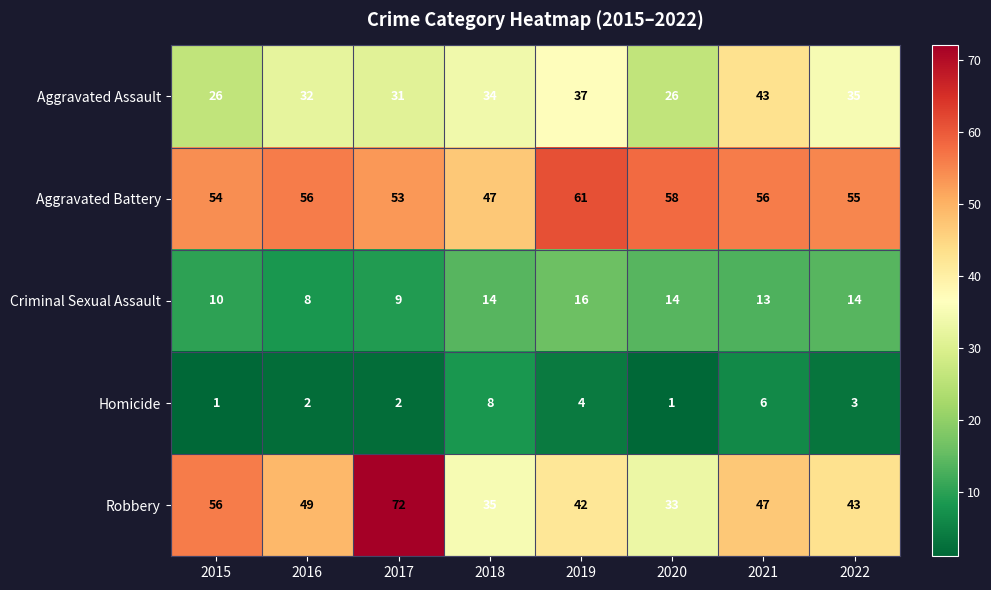

Where is Aggravated Assault nearest to the value 34?

2018